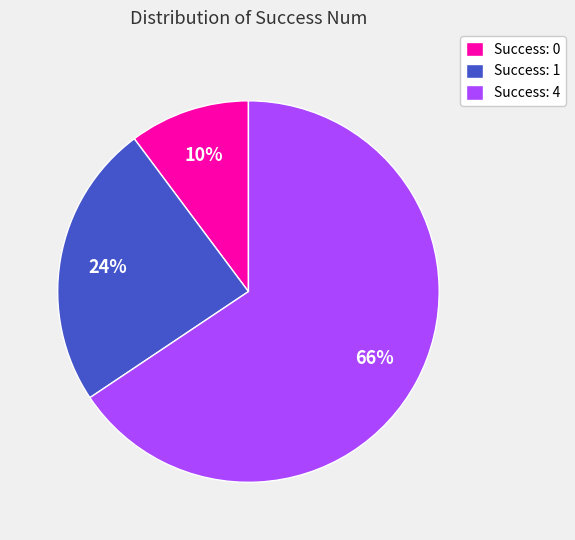

How many slices are in this pie chart?

3